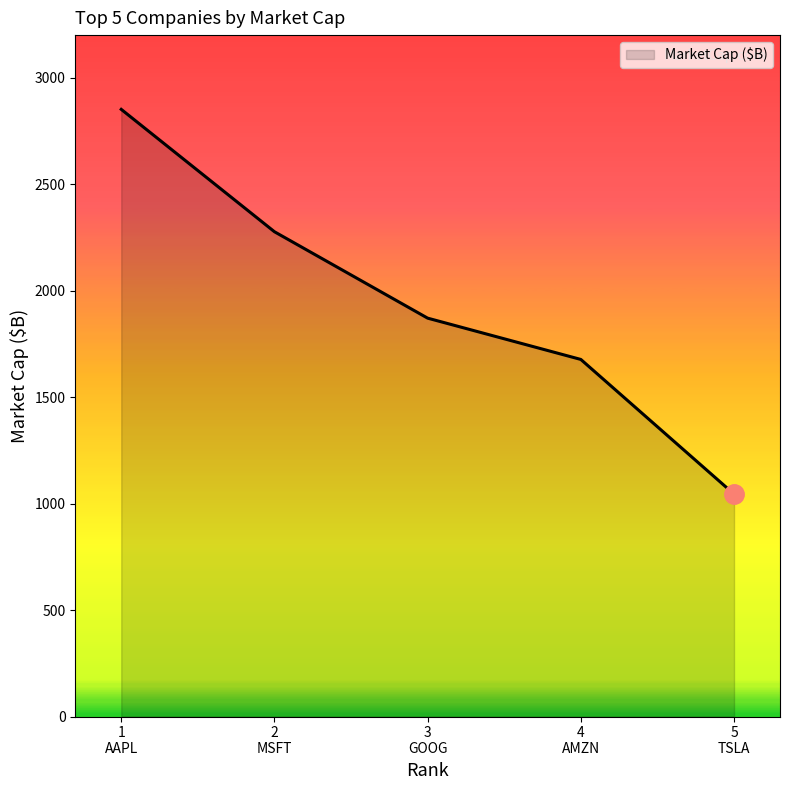

What is the smallest value displayed?

1044.5